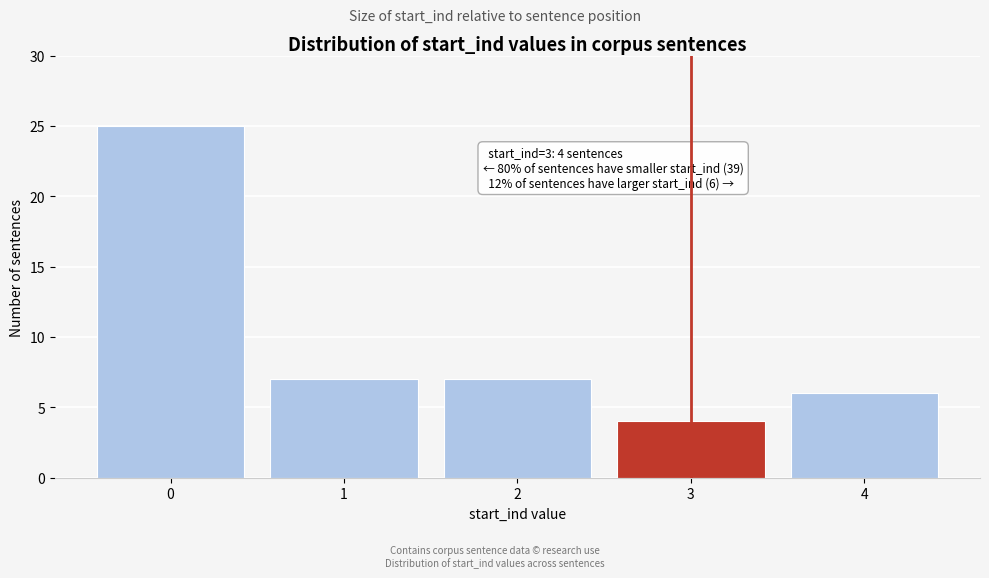

Reading left to right, list all the values displayed in this chart.

25	7	7	4	6